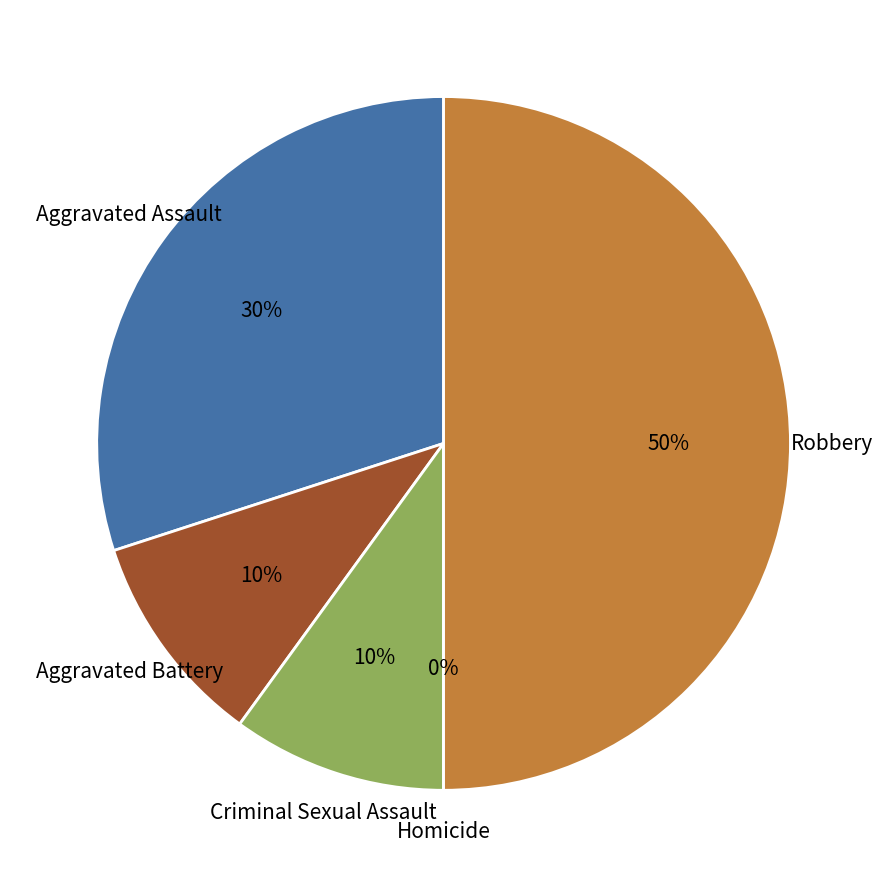

To the nearest percent, what is the difference between the largest and smallest slice percentages?

50%